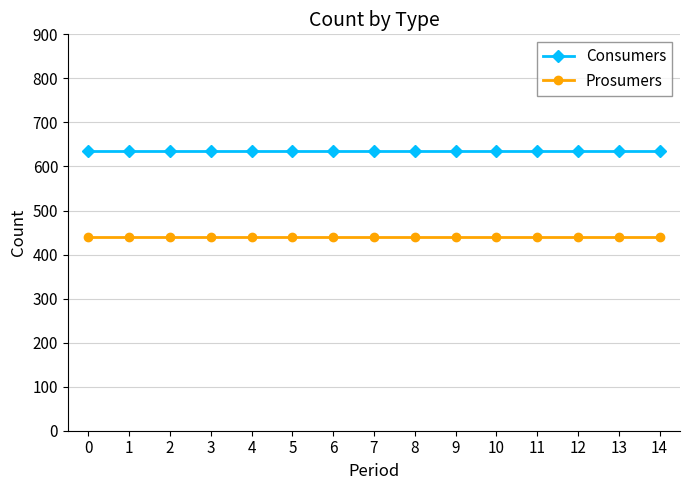

The Consumers series shows 920 at 3. True or false?

False